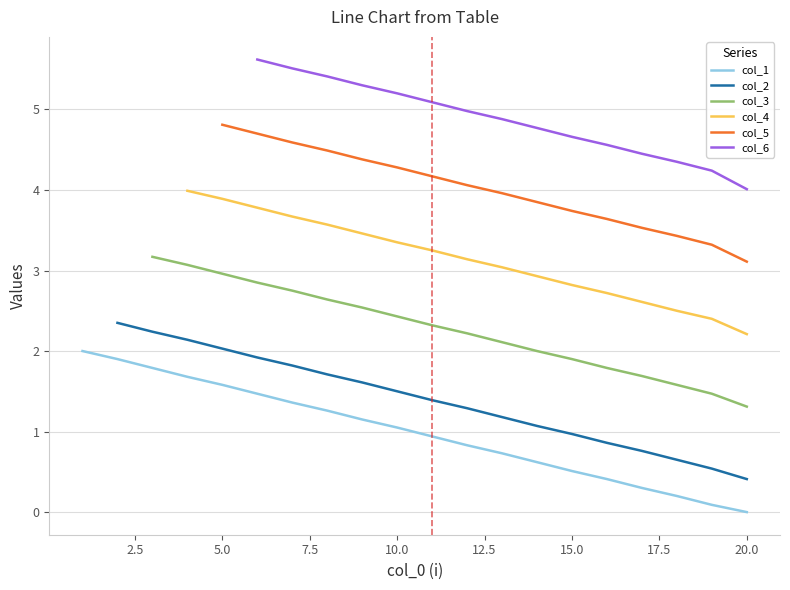

True or false: col_1 has a value of -1.1 at 20.0.

False